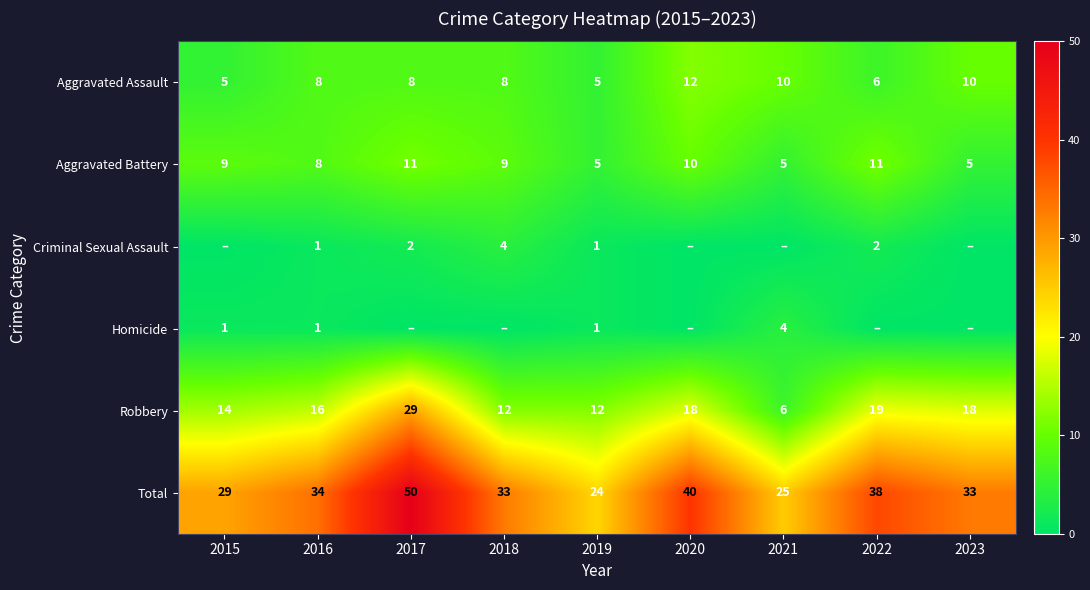

The value of Aggravated Battery at 2016 is 12. True or false?

False